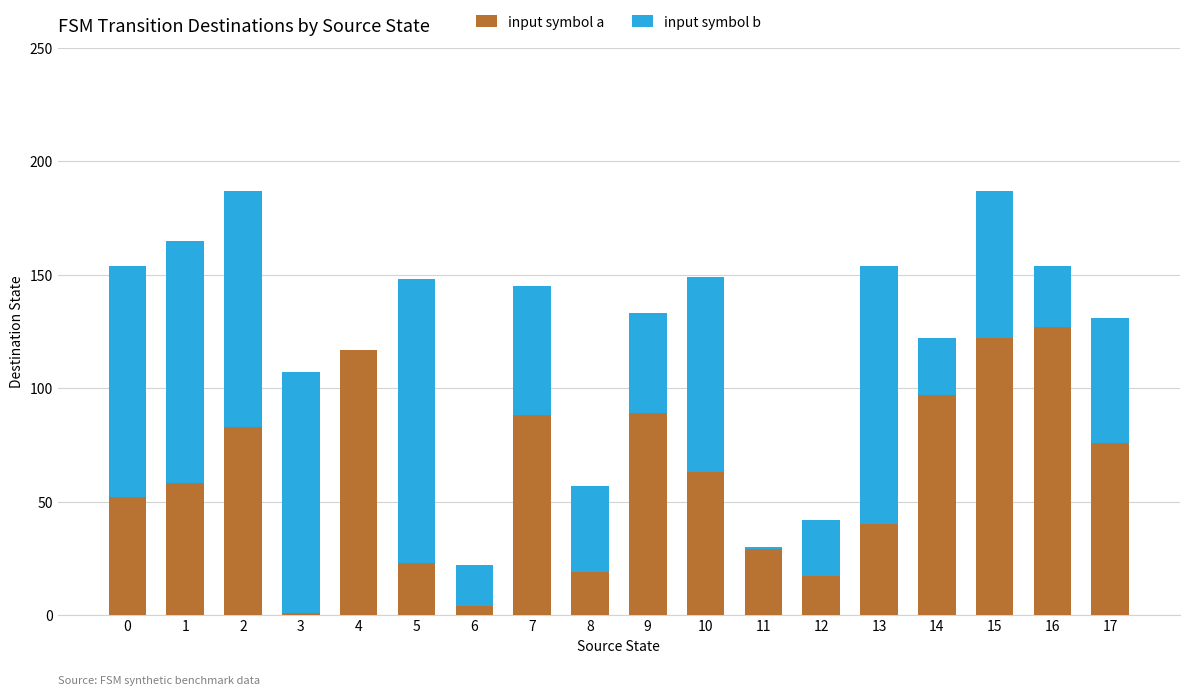

What is the highest value of the input symbol a series?

127